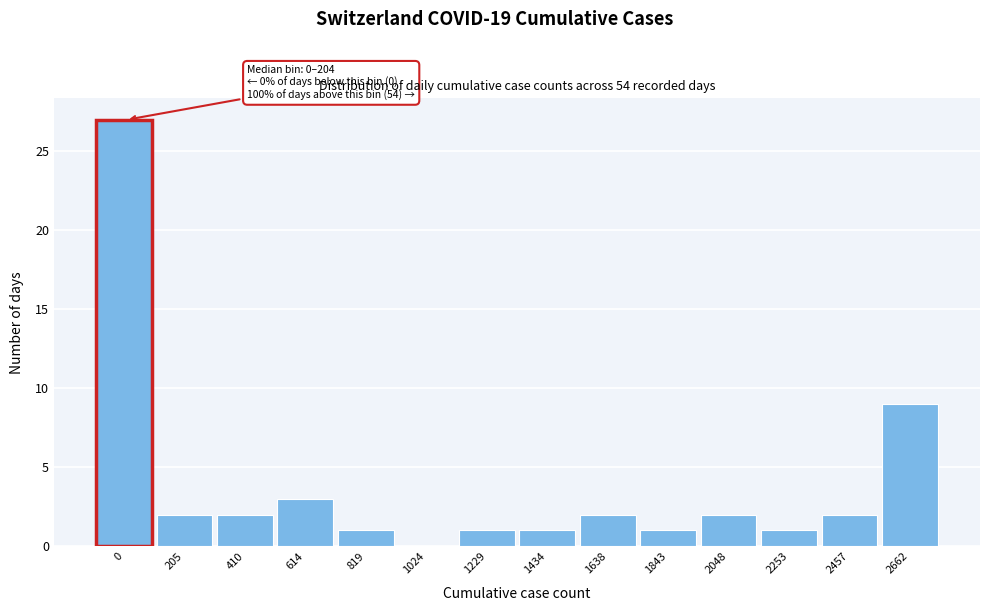

Reading left to right, extract all data points from this chart.

0=27	205=2	410=2	614=3	819=1	1024=0	1229=1	1434=1	1638=2	1843=1	2048=2	2253=1	2457=2	2662=9